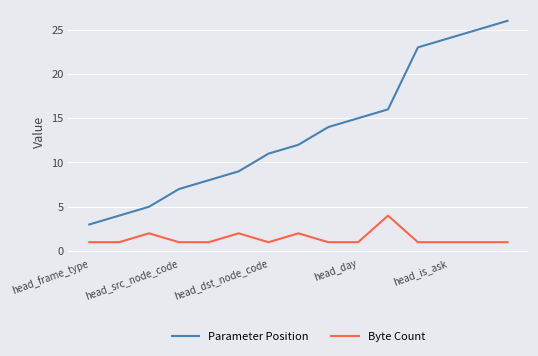

What is the highest value of the Byte Count series?

4